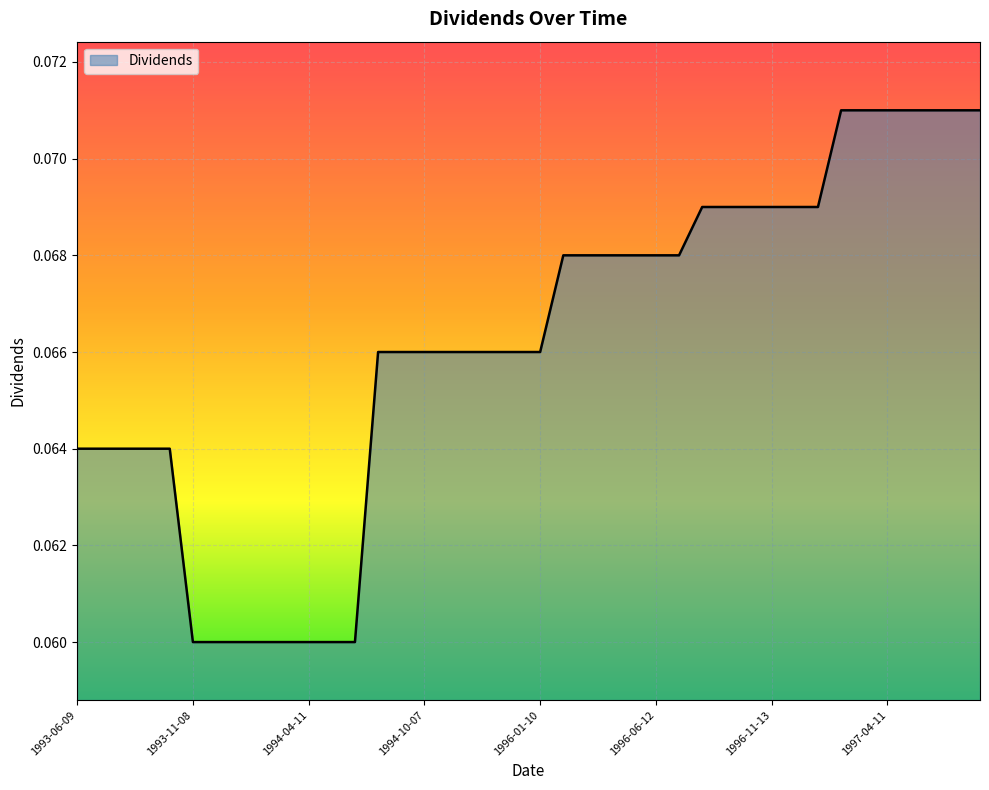

Does the chart have visible grid lines?

Yes